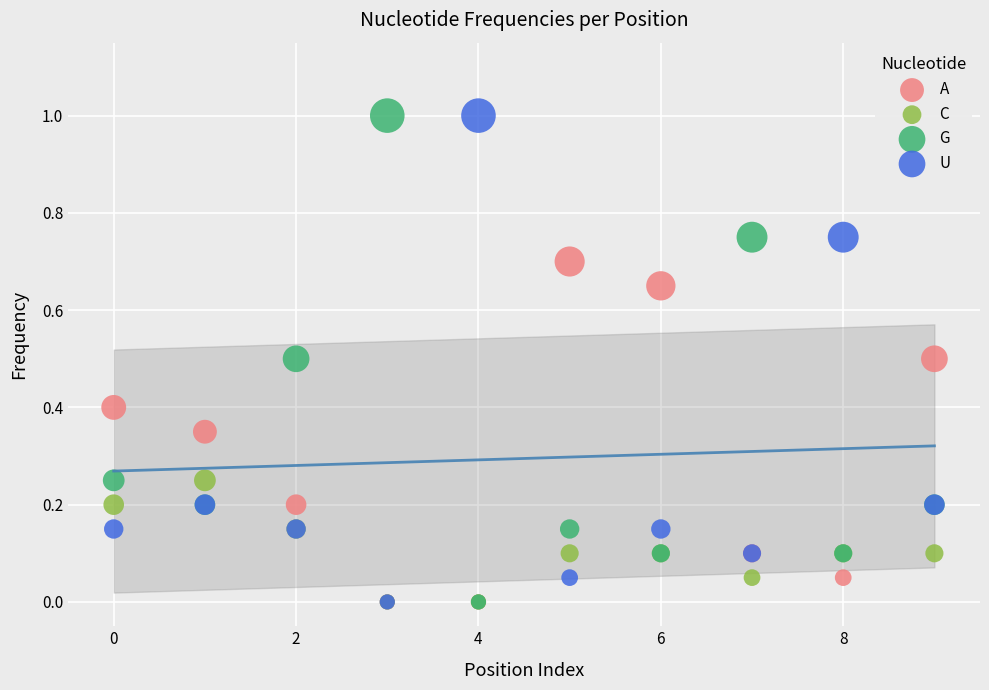

What are all the series names shown in the legend?

A, C, G, U